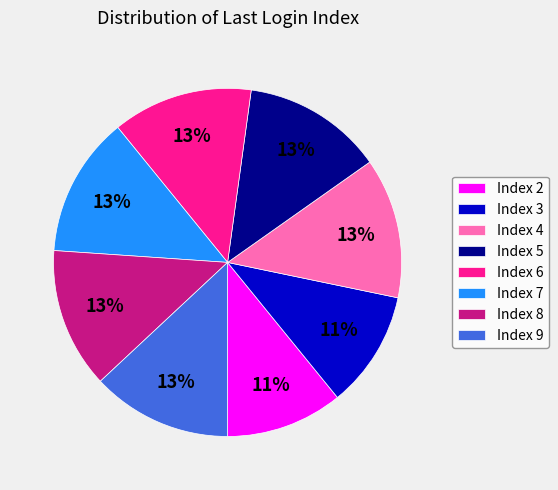

What is the ratio of the value at Index 3 to the value at Index 7?

0.8